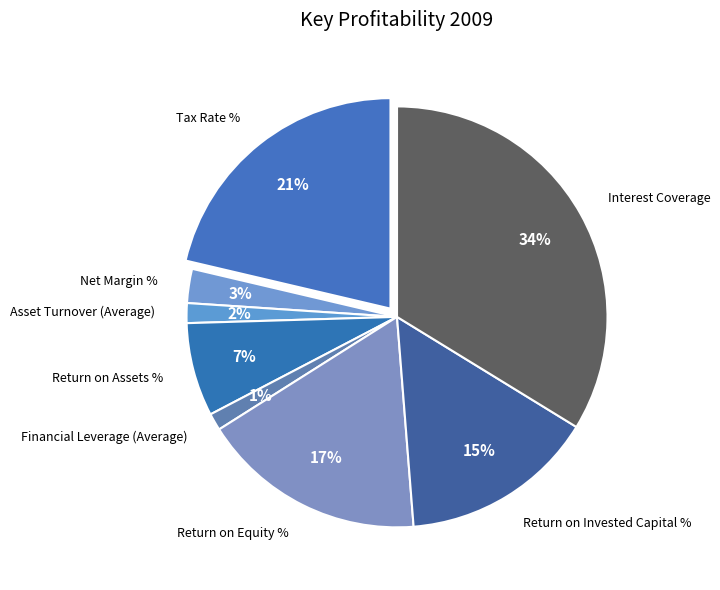

How much of the chart is everything except Return on Invested Capital %?

85.0%